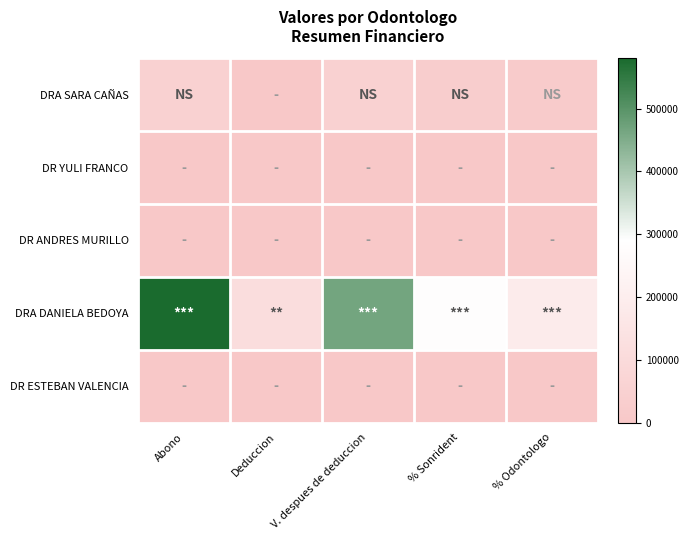

At how many categories does at least one series exceed 176581?

4